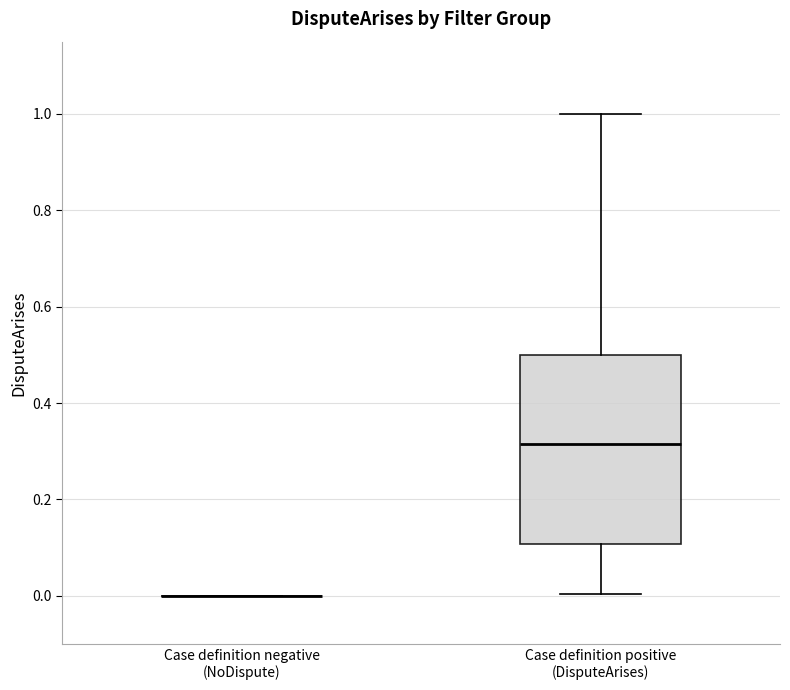

Which box is the tallest, from its lower edge to its upper edge?

Case definition positive (DisputeArises)